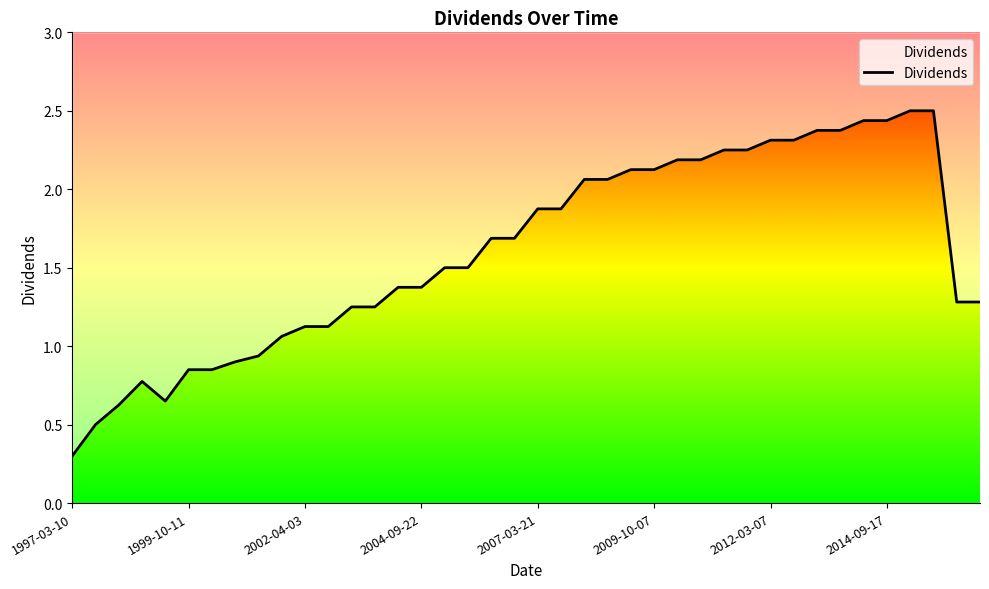

What is the sum of the values at 38 and 19?

3.0